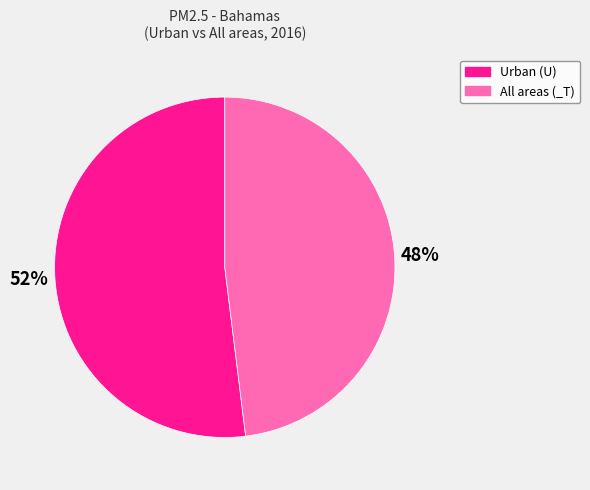

Is the sum of Urban (U) and All areas (_T) greater than half?

Yes